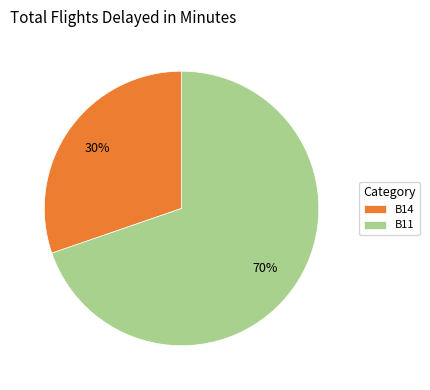

The B14 slice represents 30% of the pie. True or false?

True